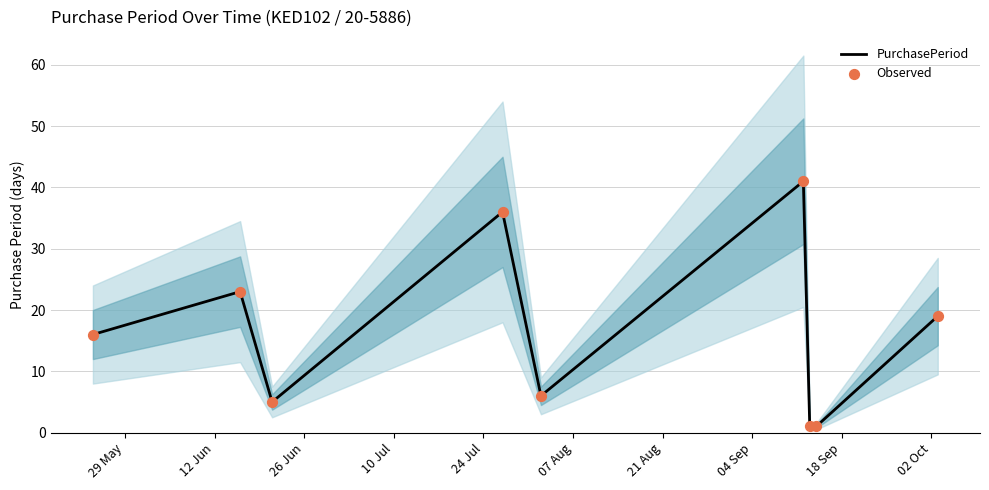

Which series contains the highest Y value?

PurchasePeriod